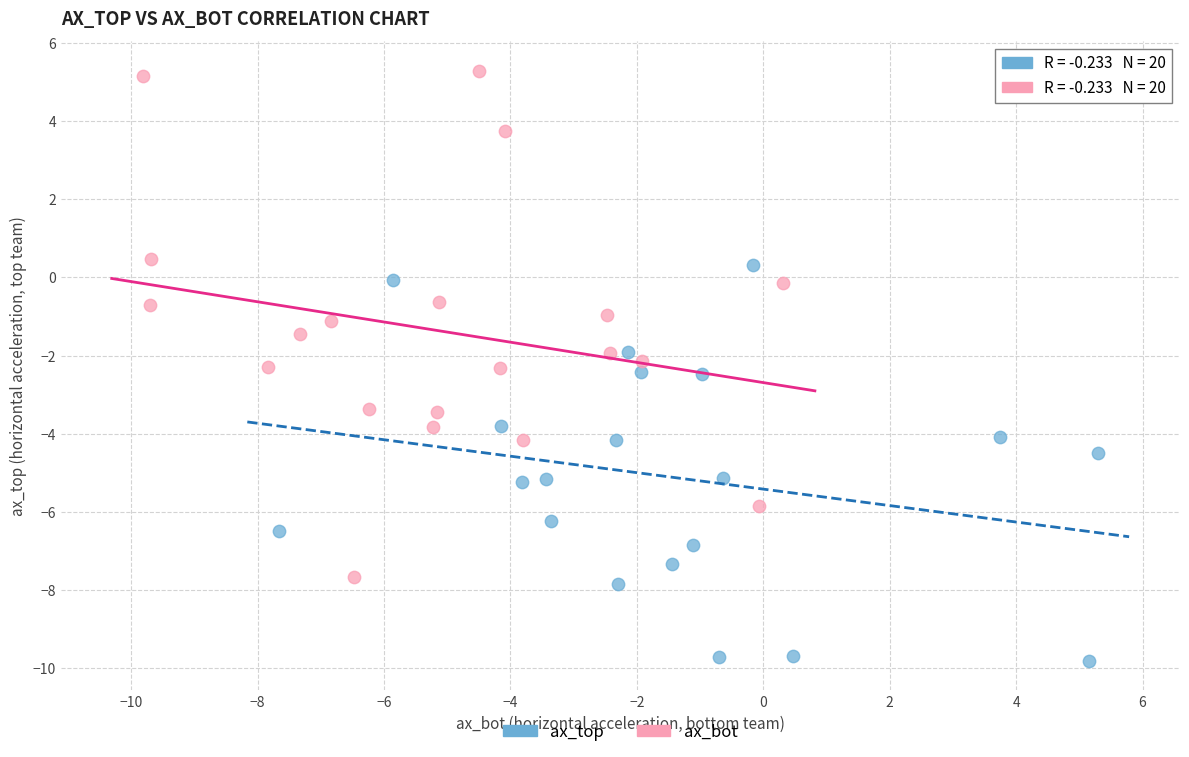

Which series contains the lowest Y value?

ax_top